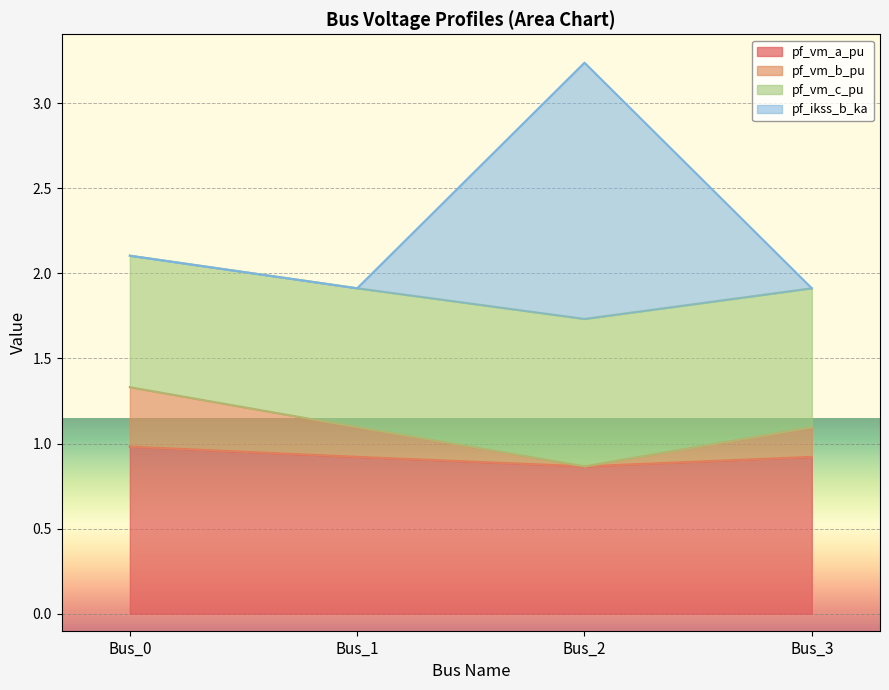

Which series has the widest spread of values?

pf_ikss_b_ka